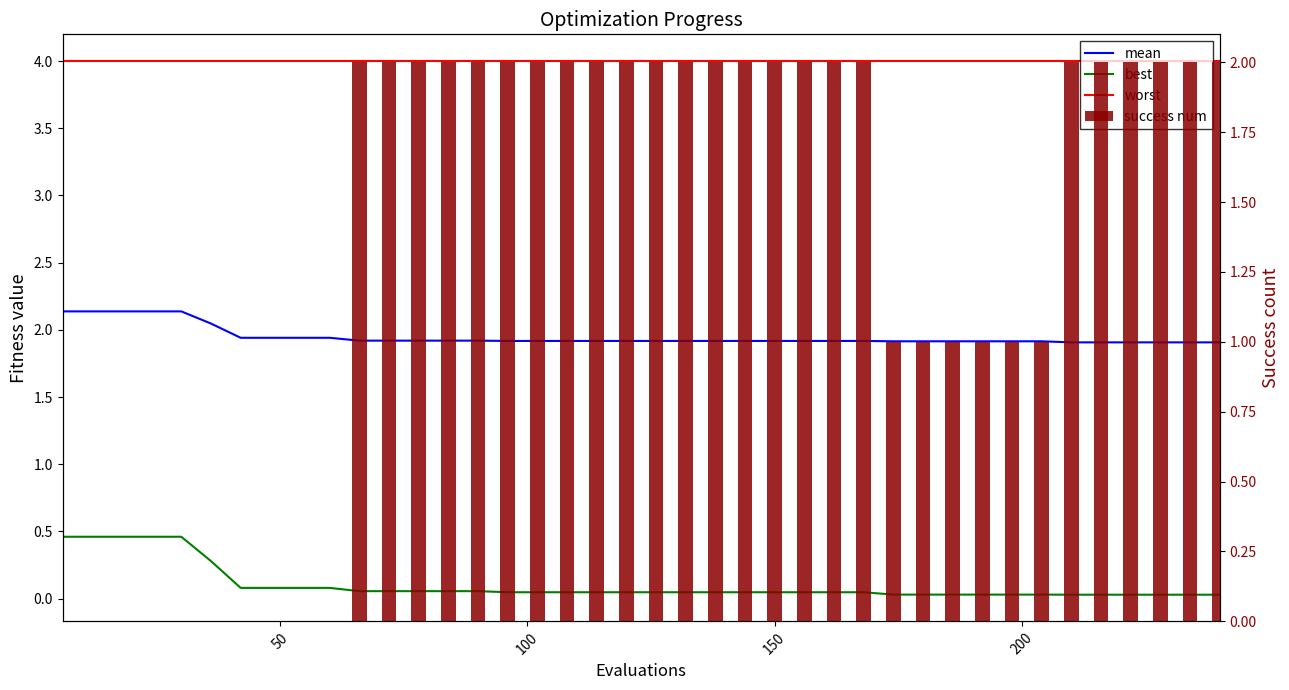

What is the sum of all success num values?

54.0